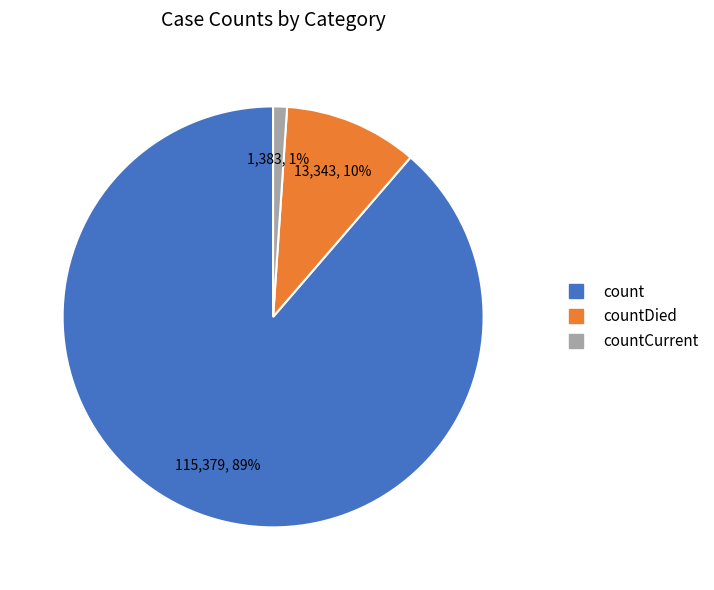

To the nearest percent, what is the difference between the largest and smallest slice percentages?

88%